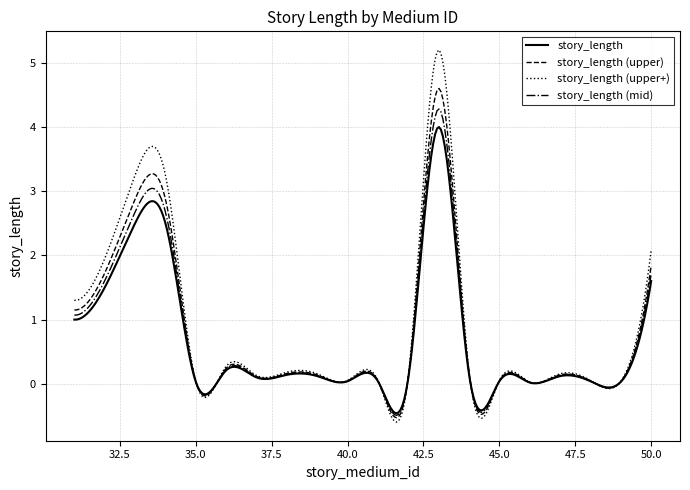

Is this an area chart (filled region under the line)?

No